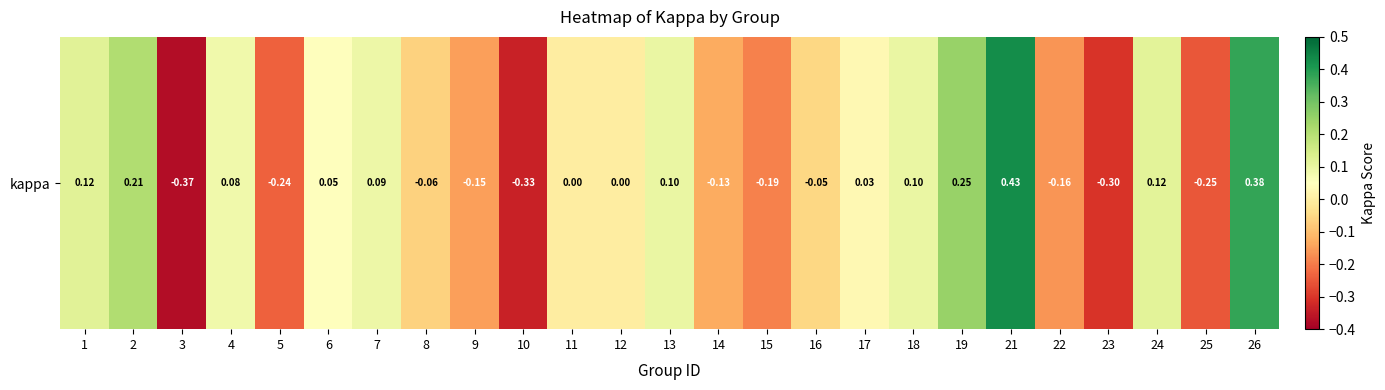

At which label does the data first exceed 0?

1